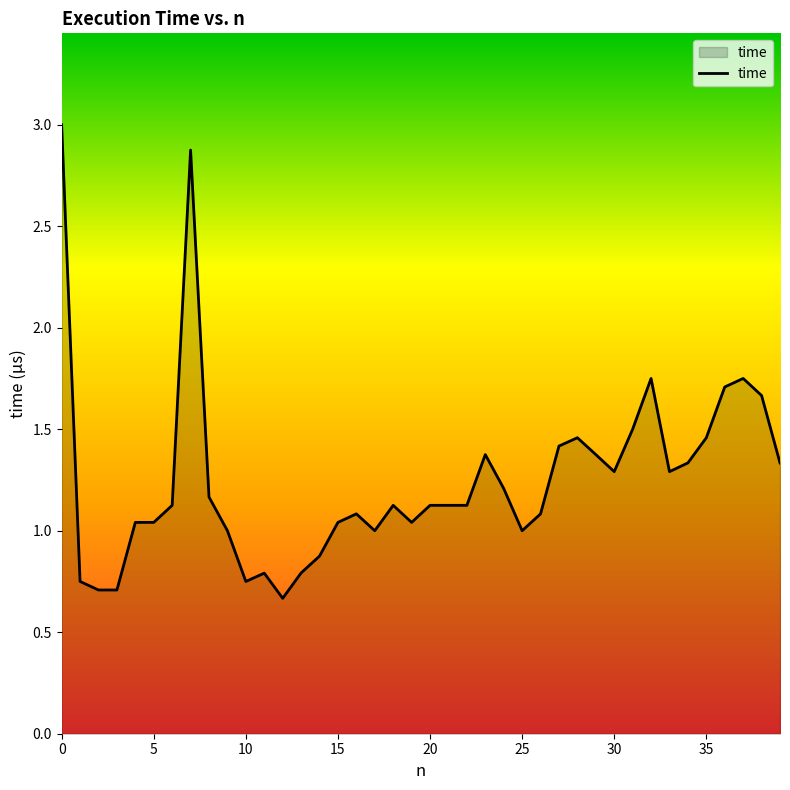

What is the smallest value displayed?

0.7